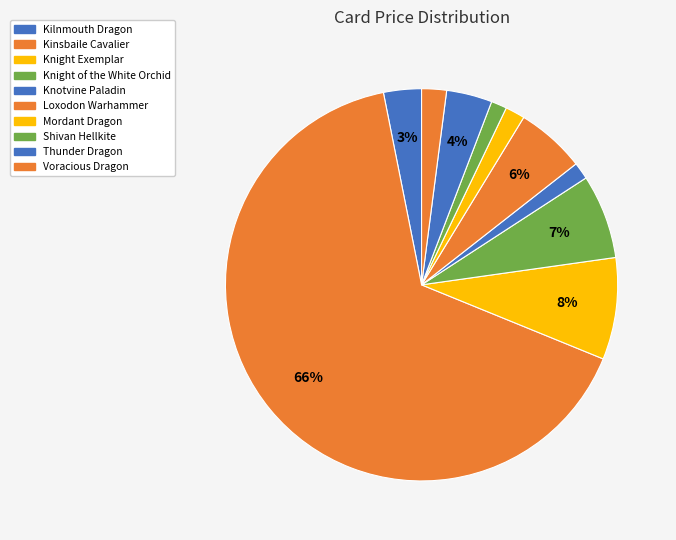

Combined, do Knotvine Paladin and Voracious Dragon account for over 50%?

No